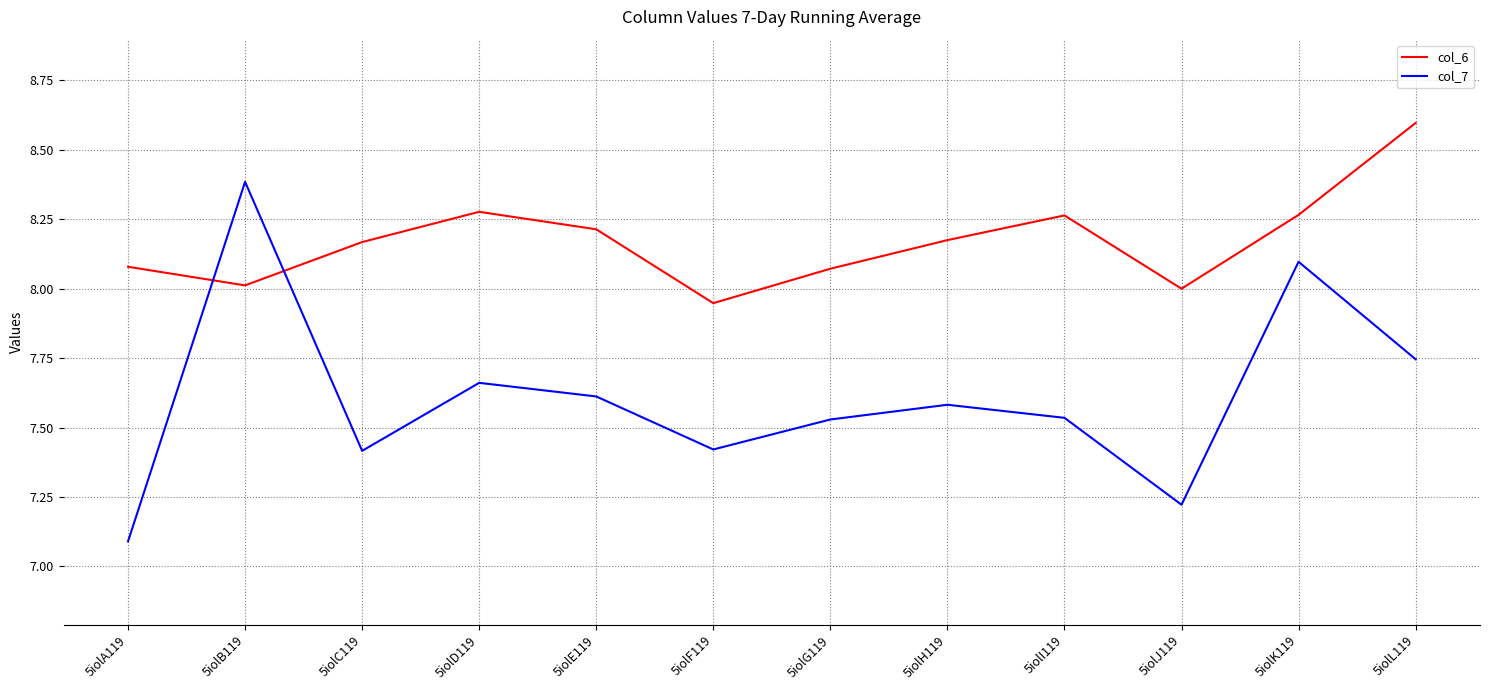

What is the maximum value for col_6?

8.6